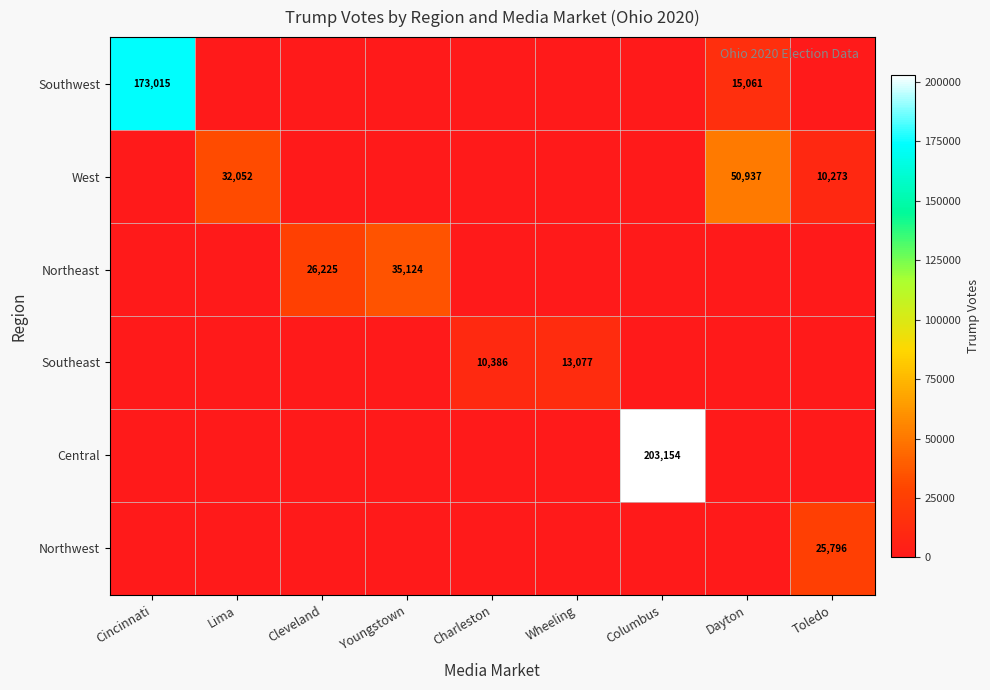

The West series shows 29832 at Dayton. True or false?

False